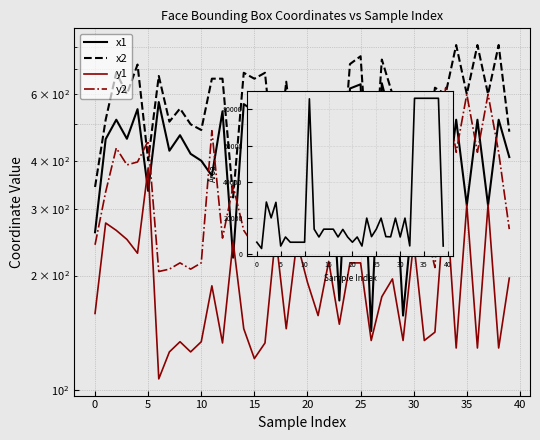

True or false: y1 and y2 intersect in this chart.

False